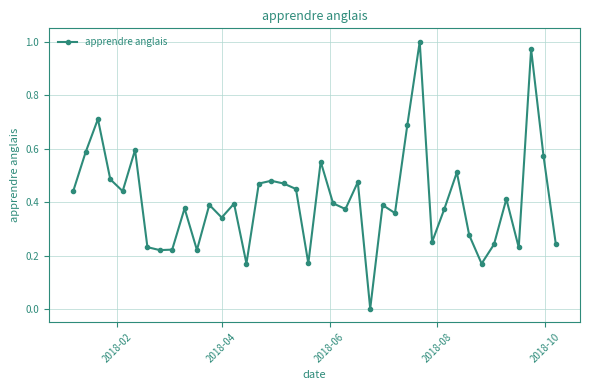

What is the sum of all values?

16.4